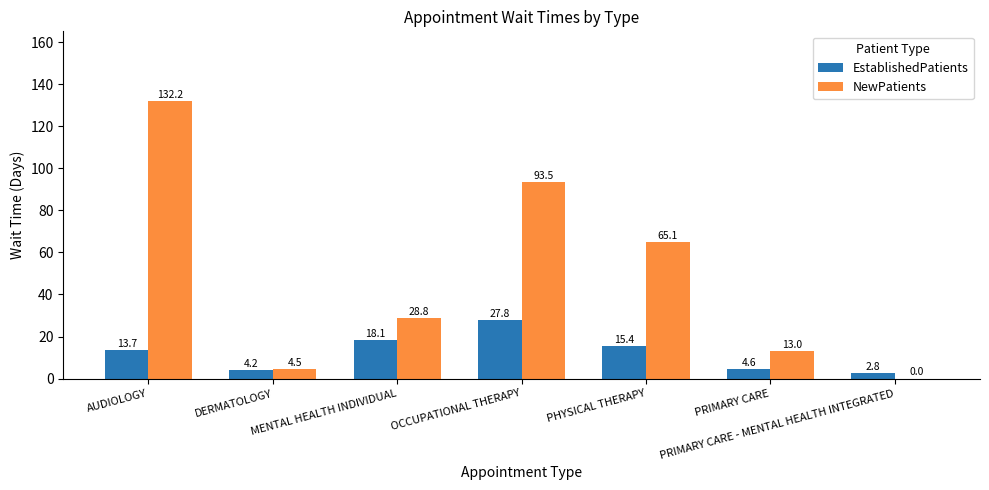

Are the bars grouped side by side (vs. stacked)?

Yes